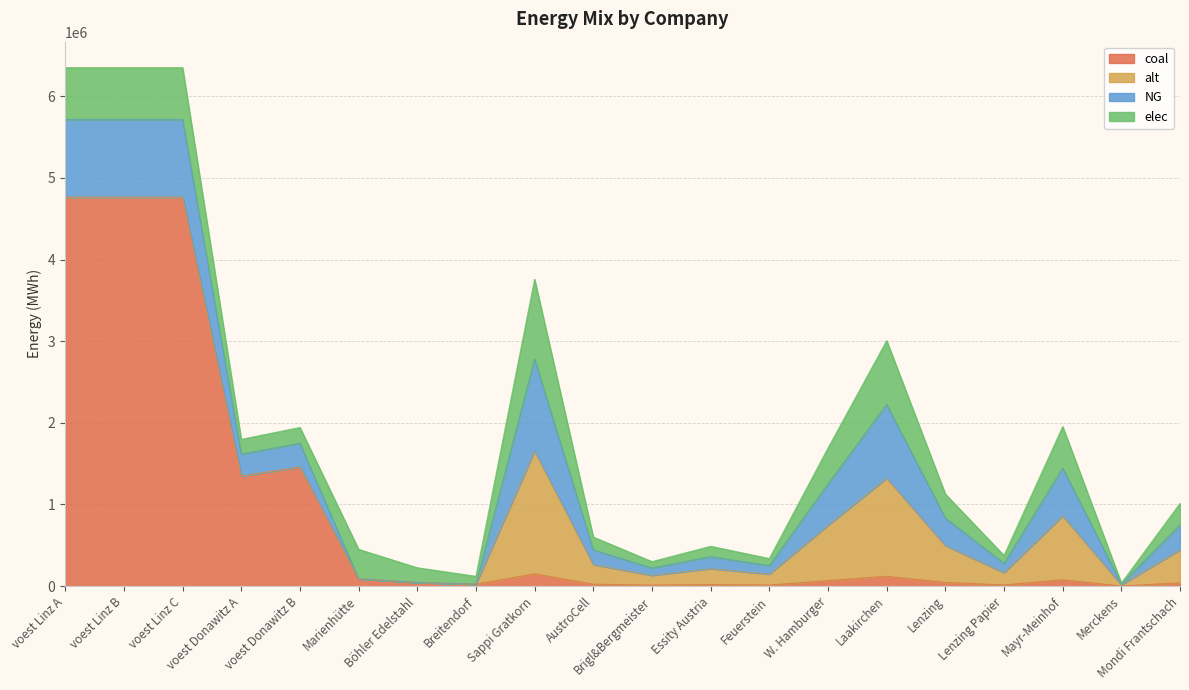

What are all the series names shown in the legend?

coal, alt, NG, elec